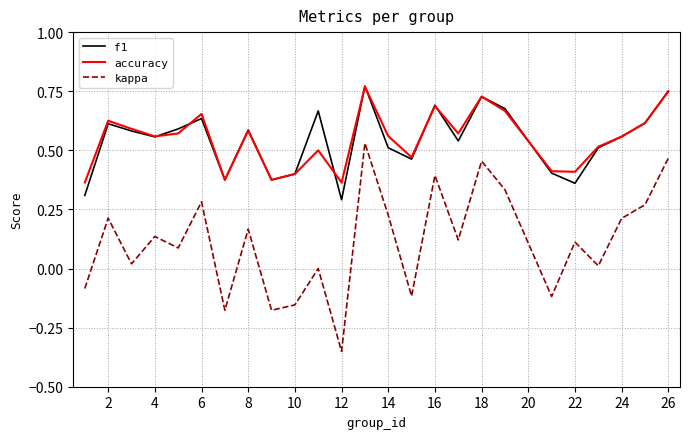

True or false: accuracy and kappa cross at least once.

False